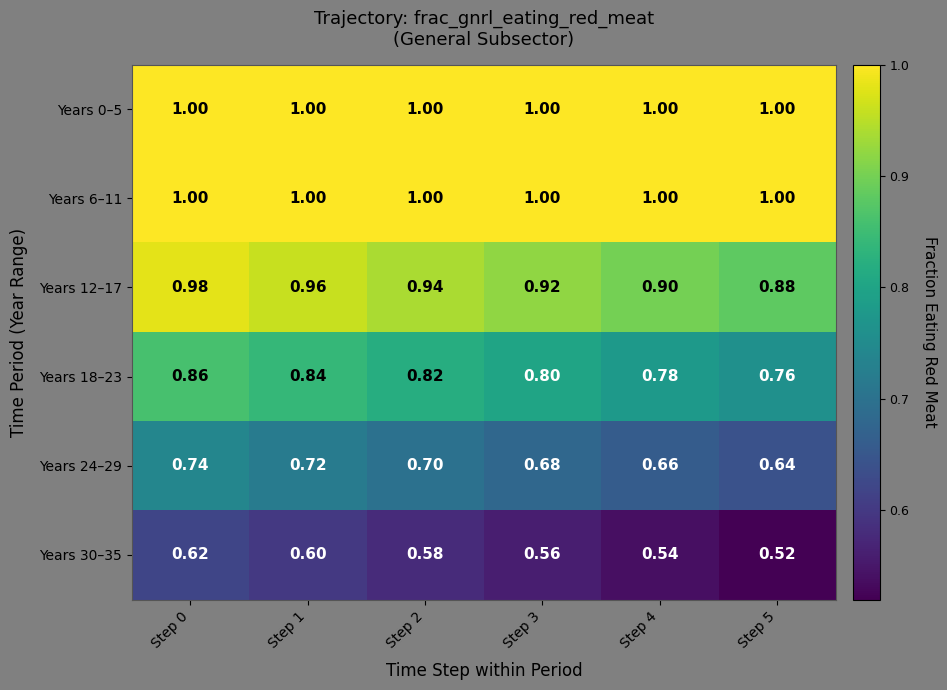

Is the value of Years 30–35 at Step 0 greater than the value of Years 24–29 at Step 3?

No